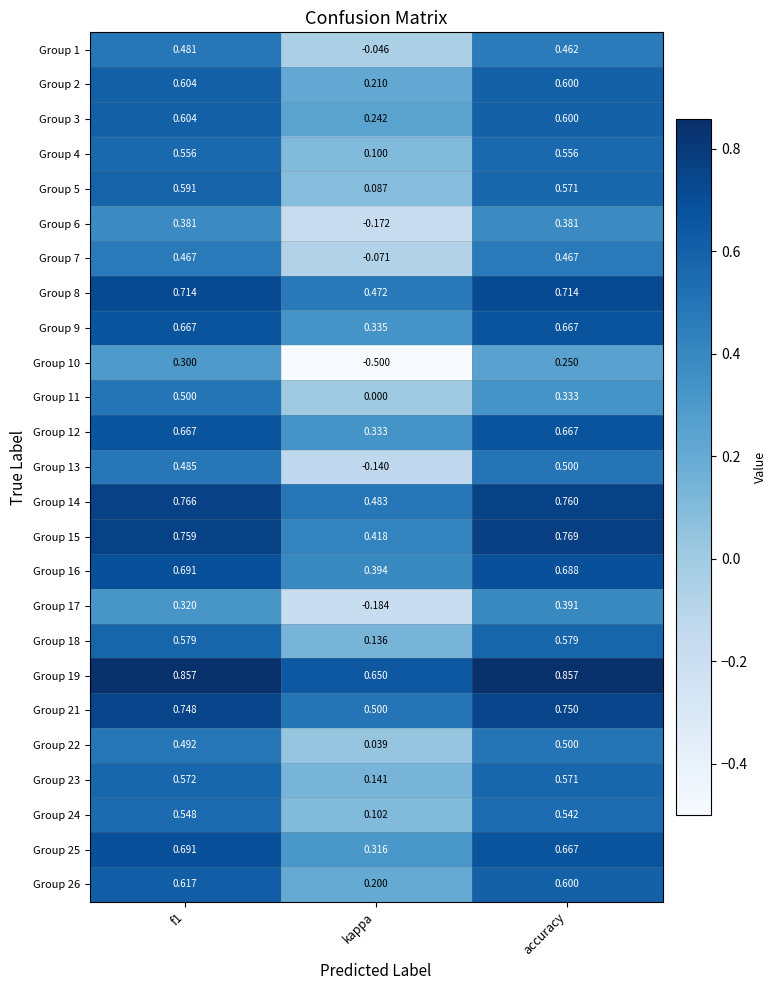

Which category has the lowest value in the Group 12 series?

kappa